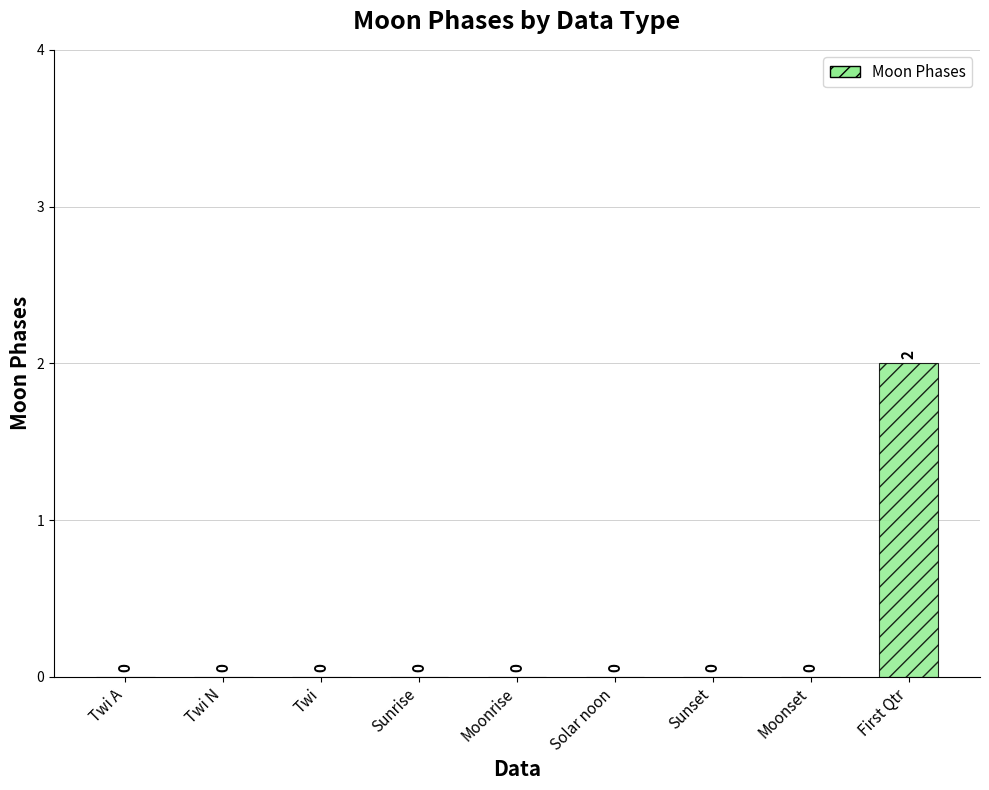

Reading left to right, extract all data points from this chart.

Twi A=0	Twi N=0	Twi=0	Sunrise=0	Moonrise=0	Solar noon=0	Sunset=0	Moonset=0	First Qtr=2